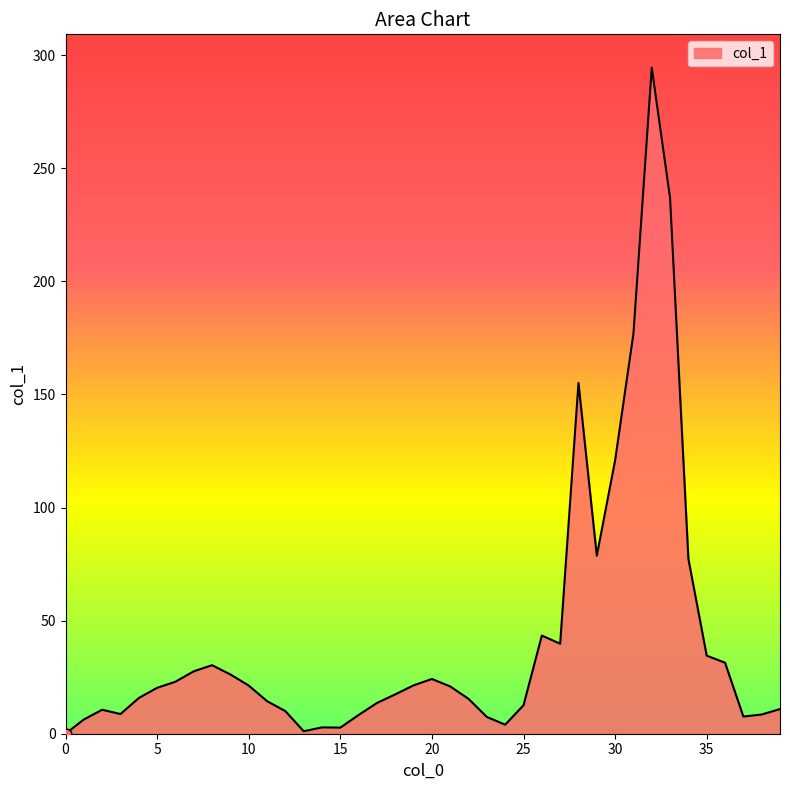

What is the difference between the maximum and minimum values?

294.5